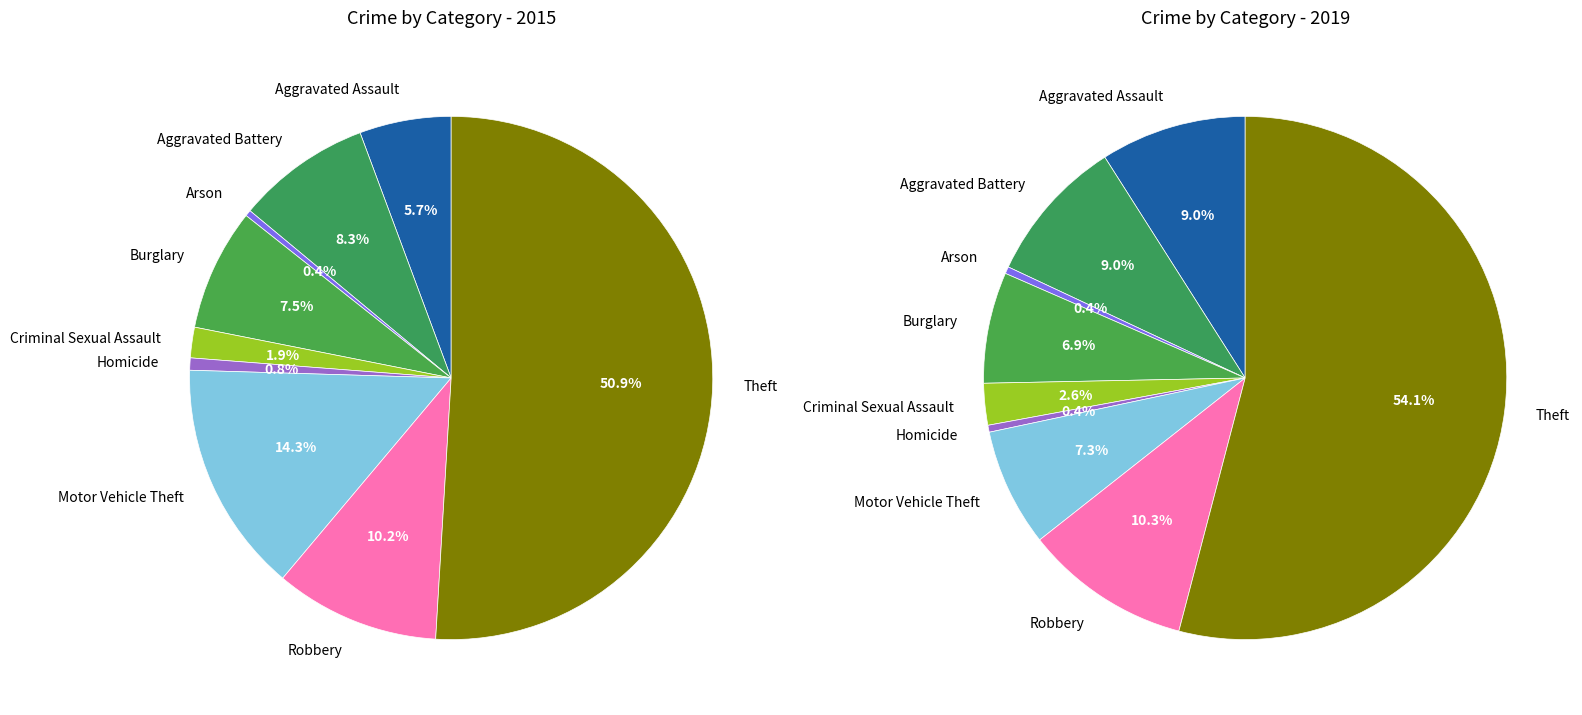

Is it true that 6 is 21% of the pie?

False